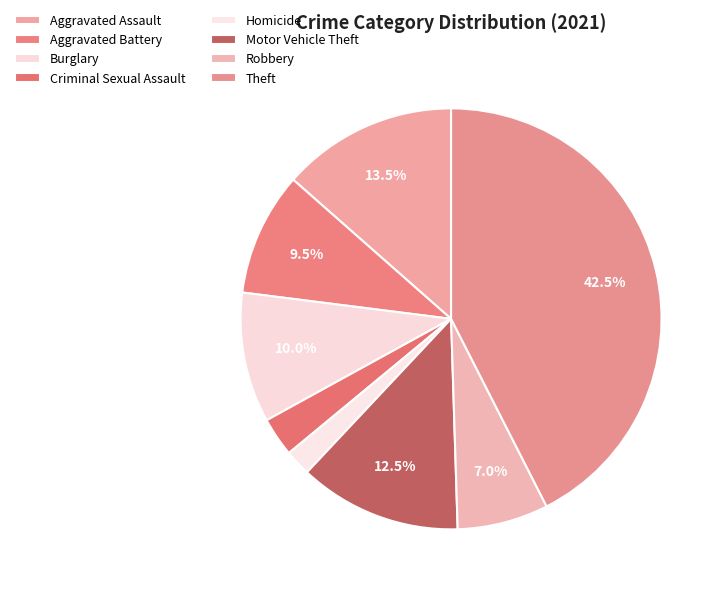

Count the number of slices in the pie.

8